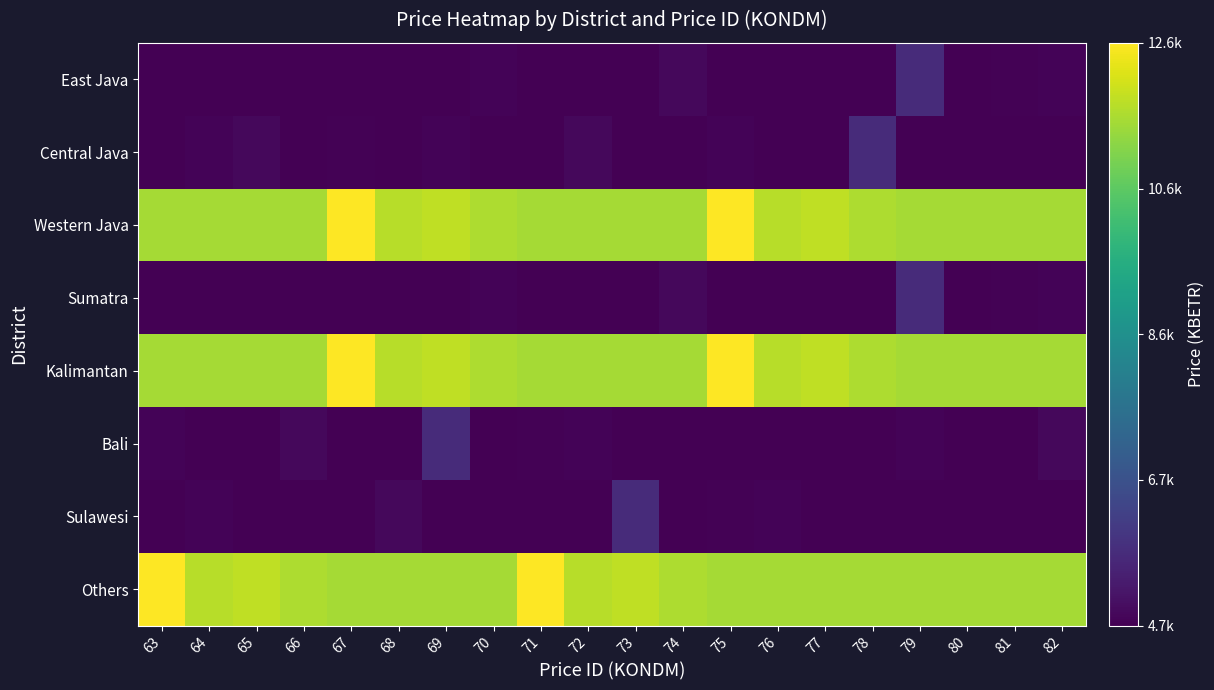

Between 81 and 69, which is larger?

81